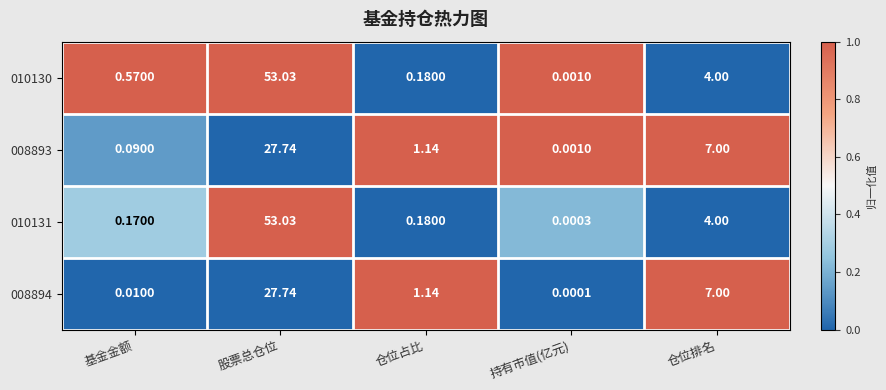

At which label is 010131 closest to 26?

仓位排名